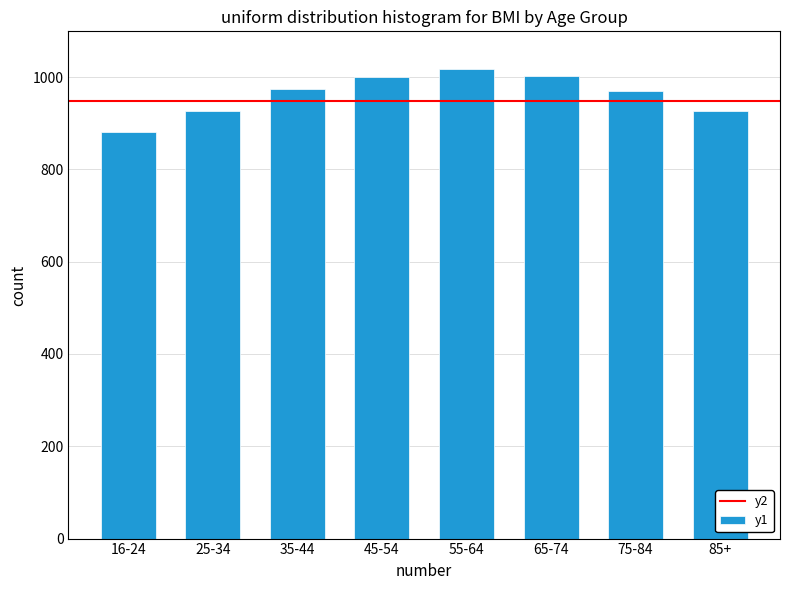

What is the greatest value displayed?

1017.8